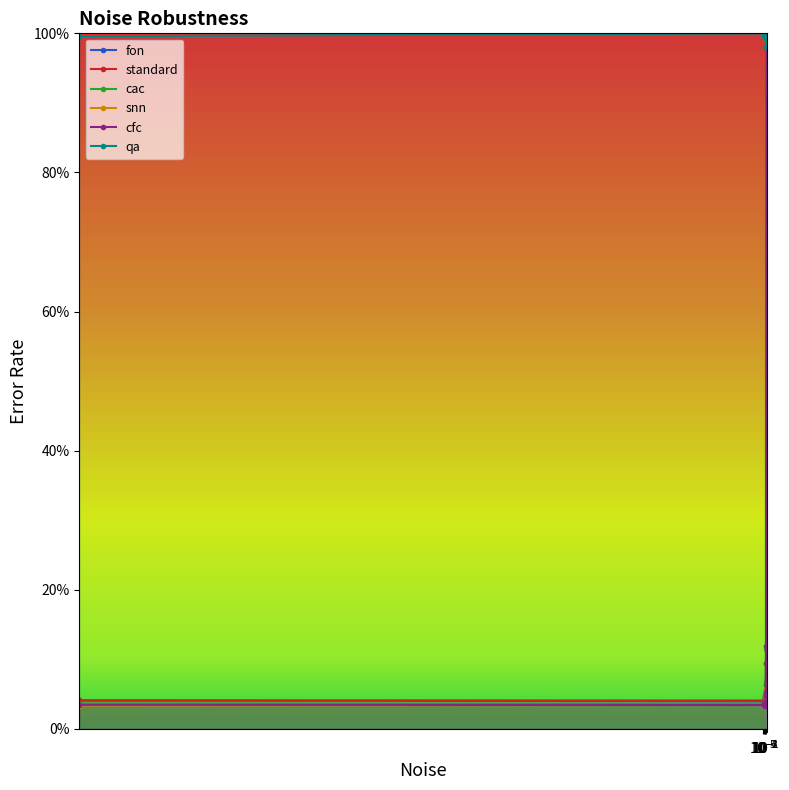

Where is the first local minimum for cfc?

$\mathdefault{10^{-4}}$